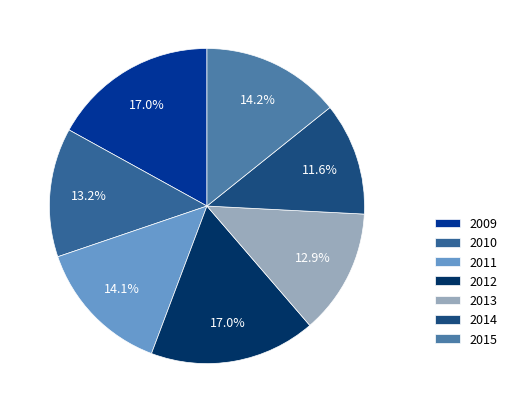

Combined, do 2014 and 2010 account for over 50%?

No